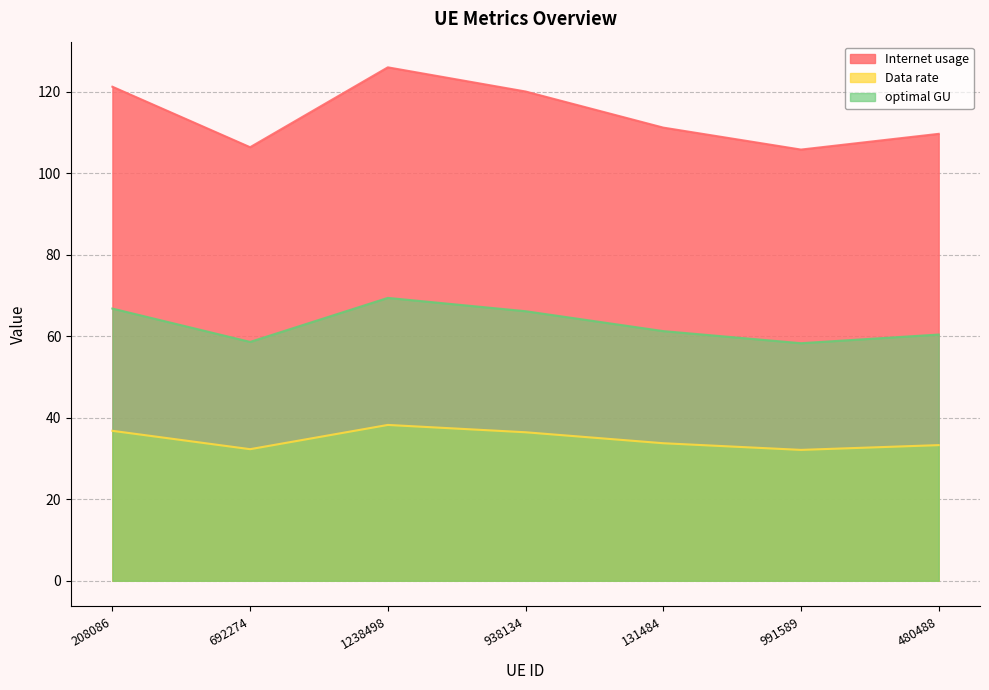

The optimal GU series shows 66.1 at 938134. True or false?

True